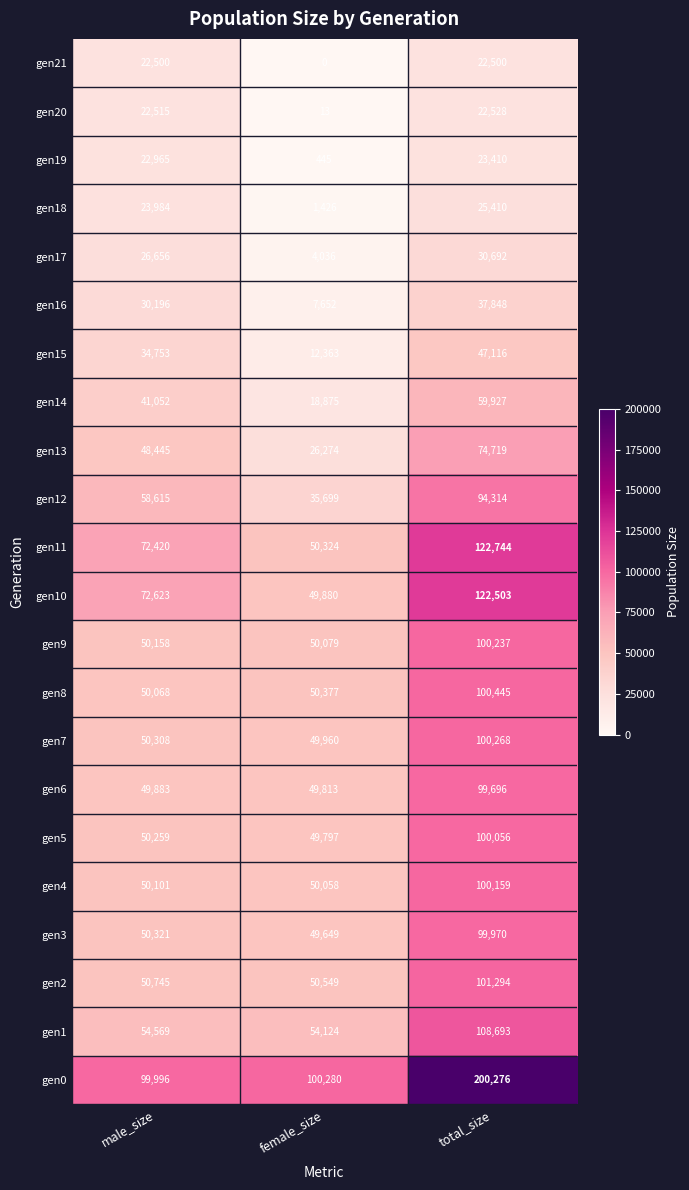

What is the sum of all gen1 values?

217386